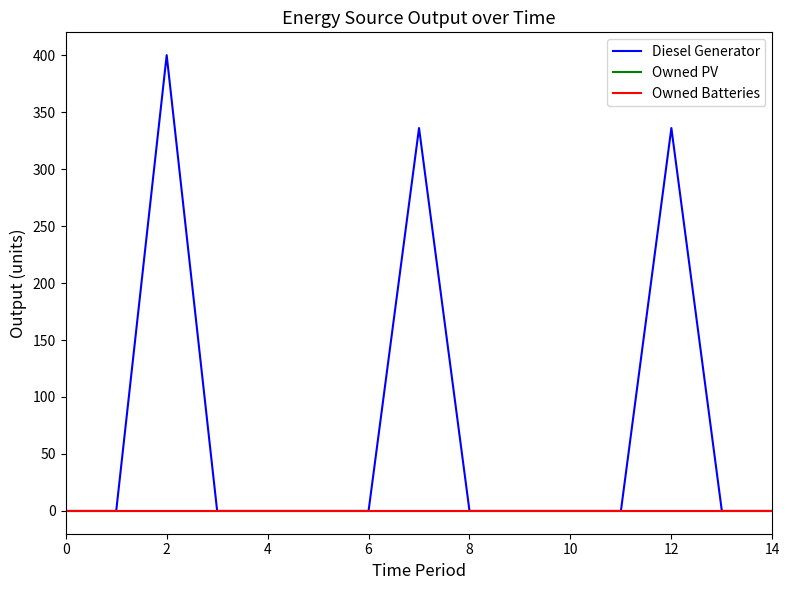

How many lines are shown in the chart?

3